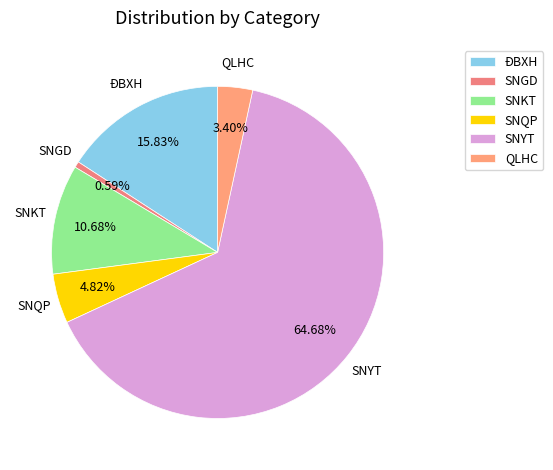

Approximately how many times larger is the value at SNGD compared to SNKT?

0.1